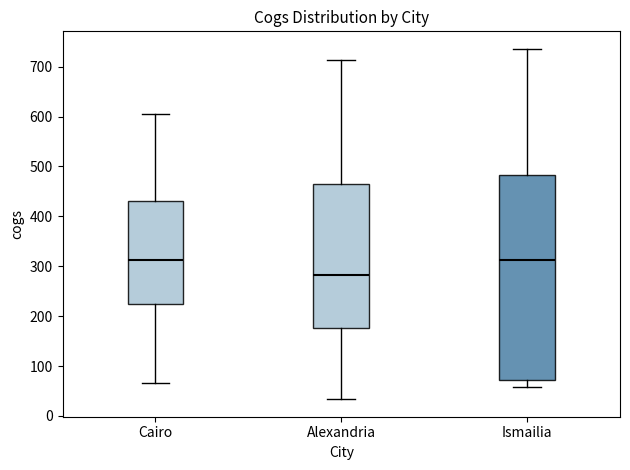

Which box's median line is the lowest?

Alexandria